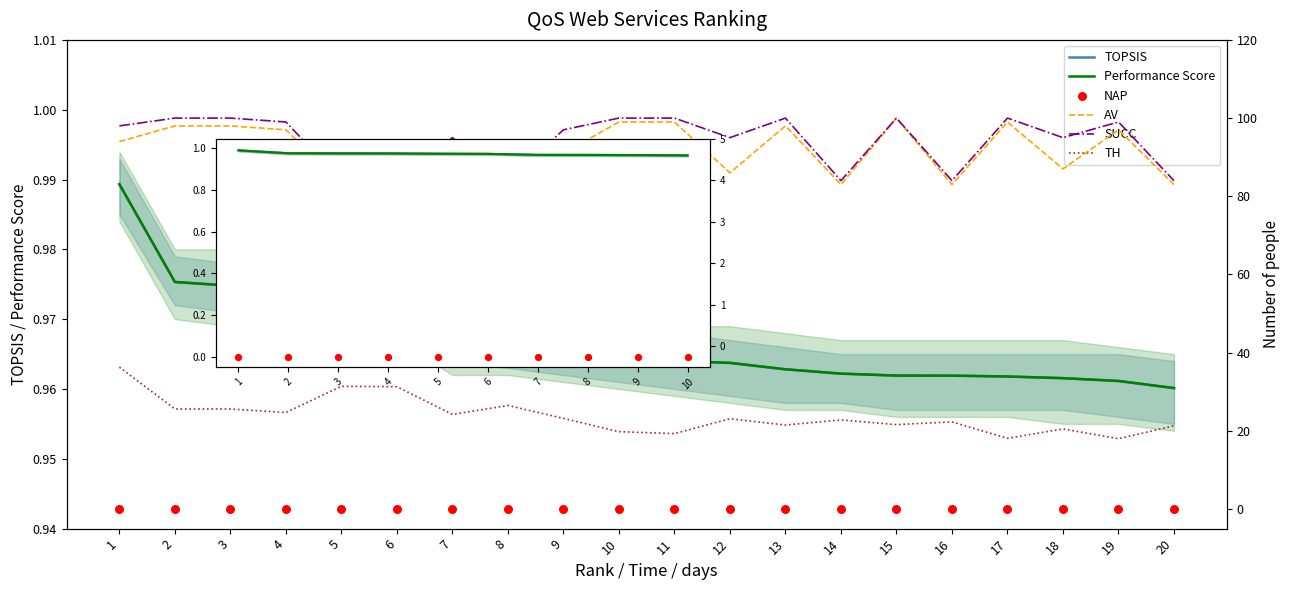

Which series contains the lowest Y value?

TOPSIS